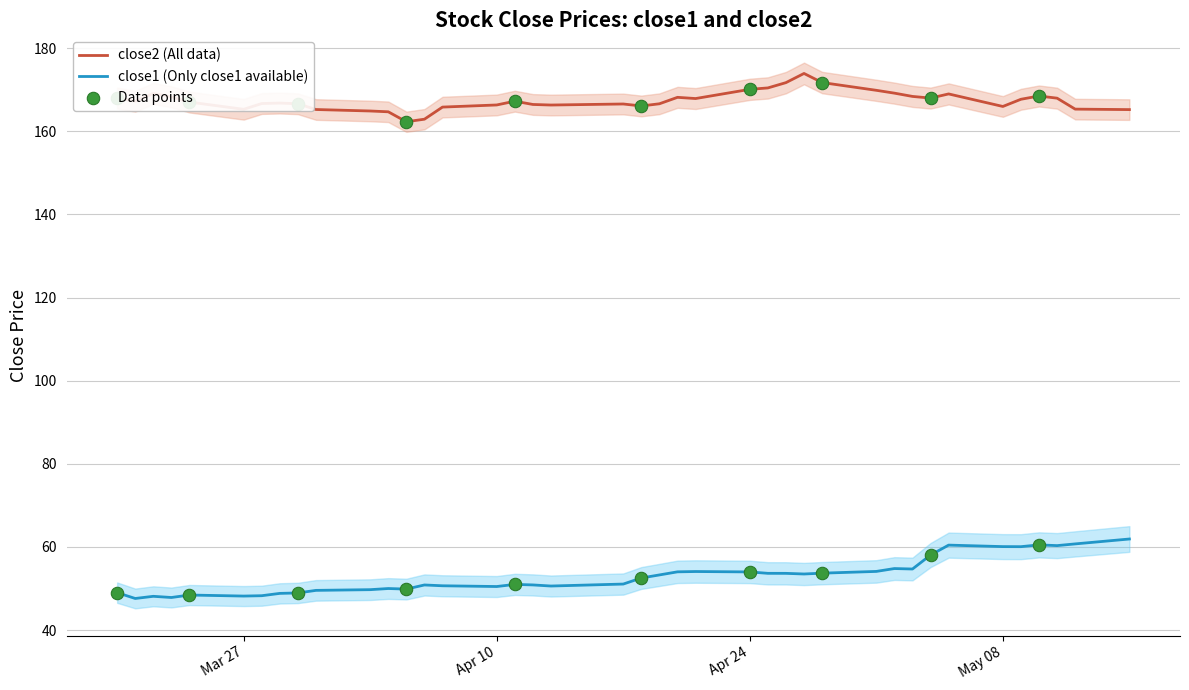

Which series reaches the minimum Y coordinate?

close1